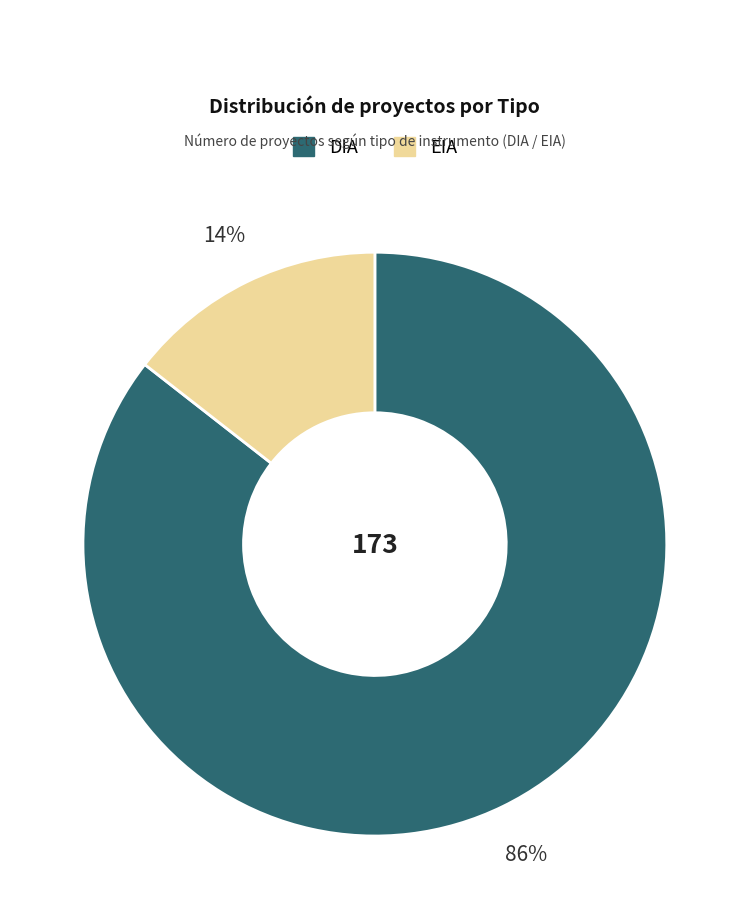

How many slices are in this pie chart?

2